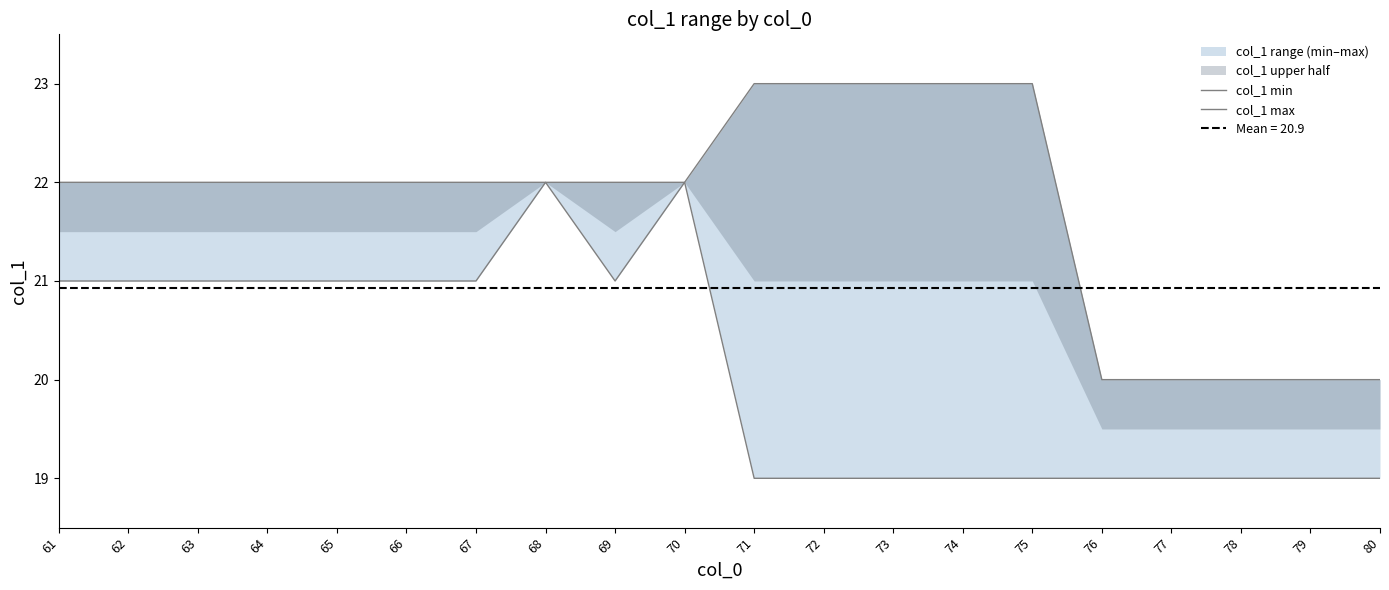

At how many categories does at least one series exceed 21?

15